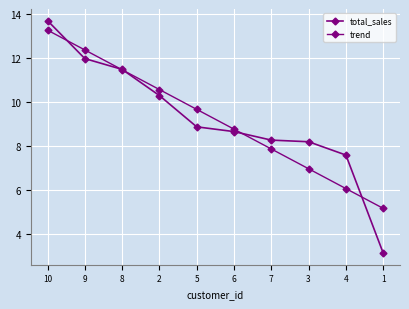

At which category is the sum across all series the highest?

10